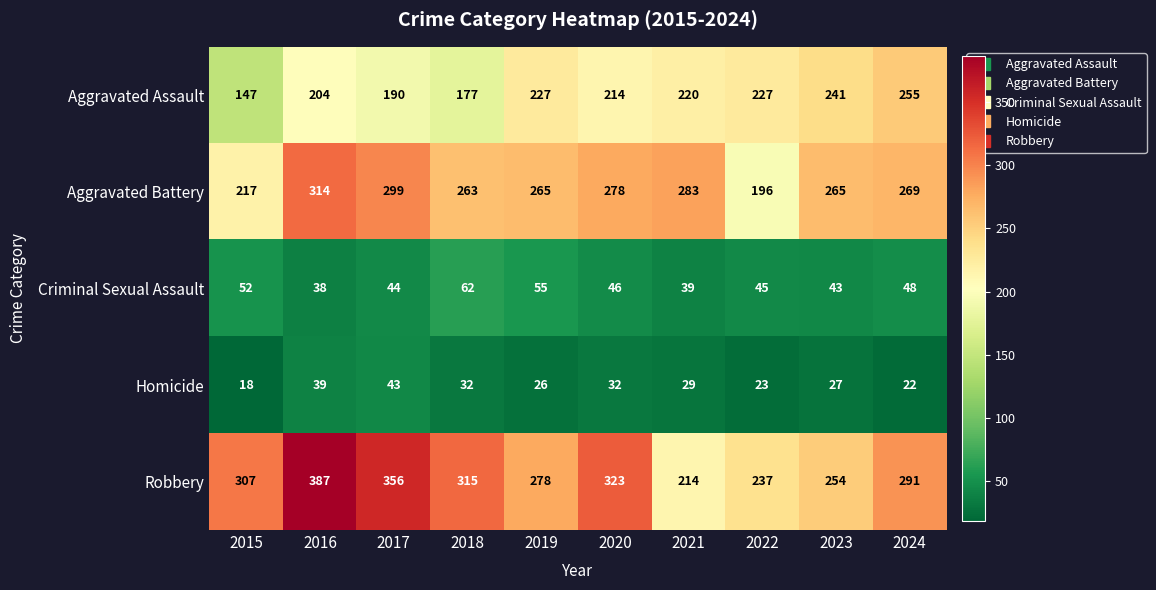

The Robbery series shows 515 at 2015. True or false?

False